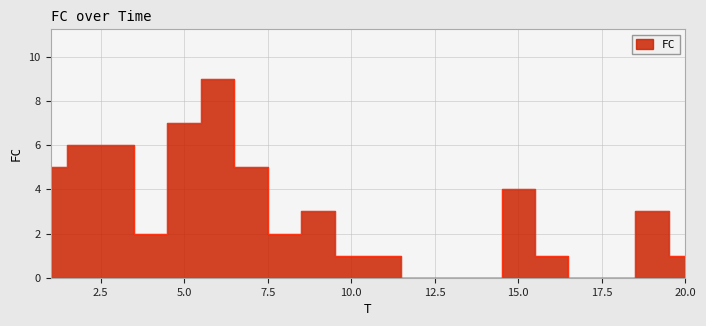

How many data points are less than 2?

9